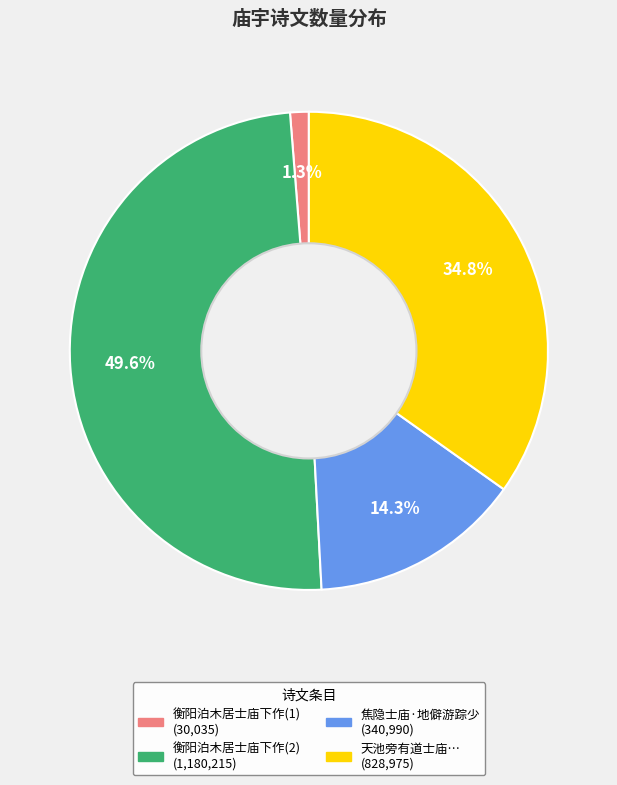

Is there a majority slice in this chart?

No